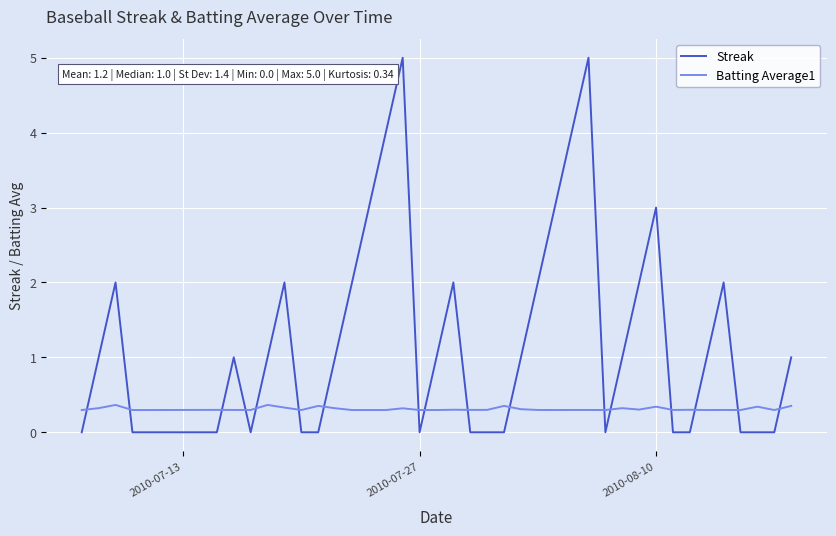

Which series has the largest total across all categories?

Streak